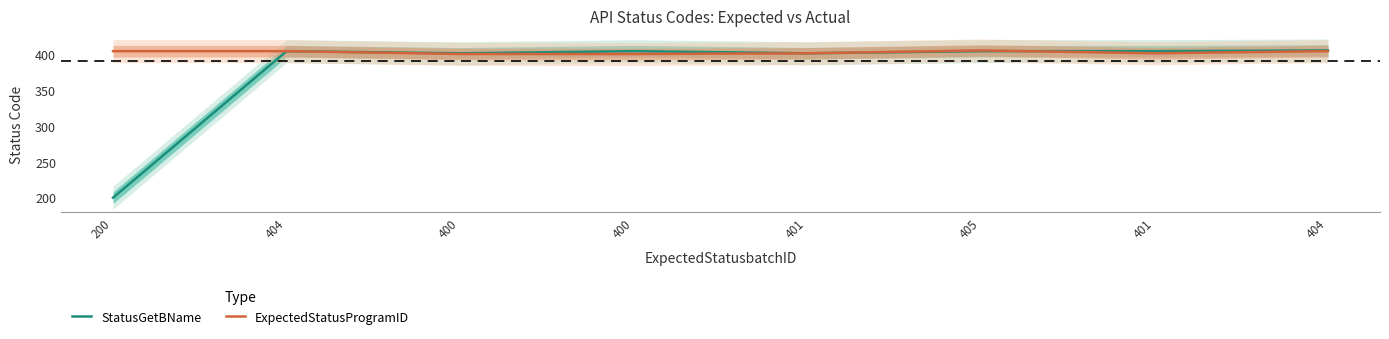

The value of StatusGetBName at 404 is 221. True or false?

False